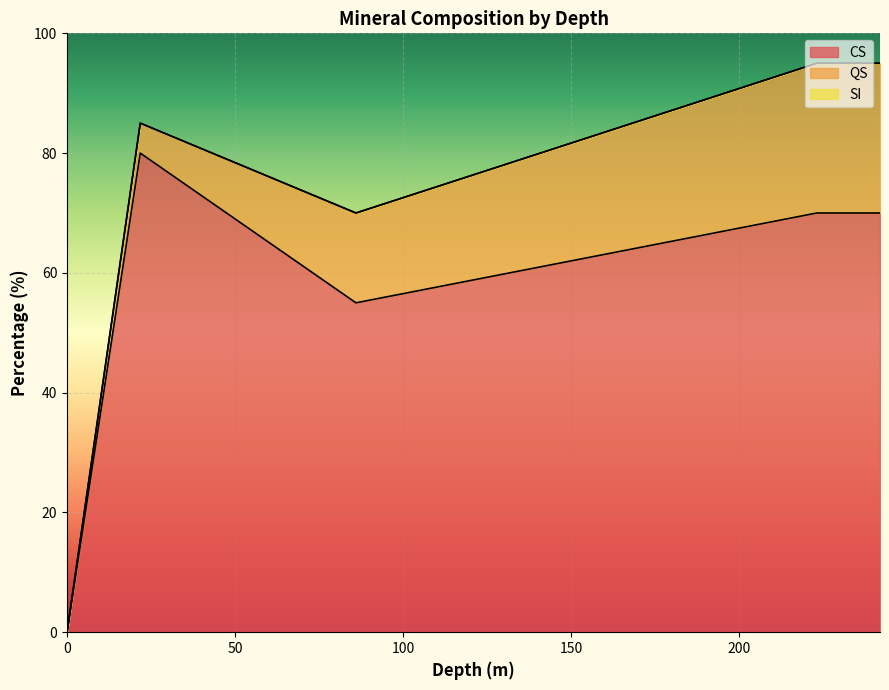

Rank the series by their maximum value, from highest to lowest.

CS, QS, SI